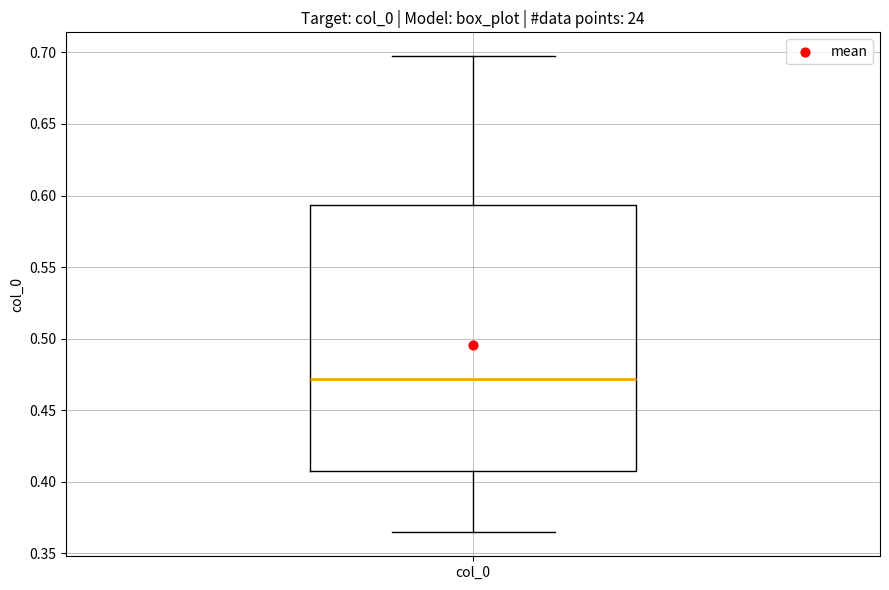

Transcribe this box plot: give where the median line is, the range the box spans, and where the two whiskers end, as read against the y-axis. The values are not printed on the chart, so give them approximately, as read against the axis.

median 0.470, box 0.410 to 0.595, whiskers 0.365 to 0.695